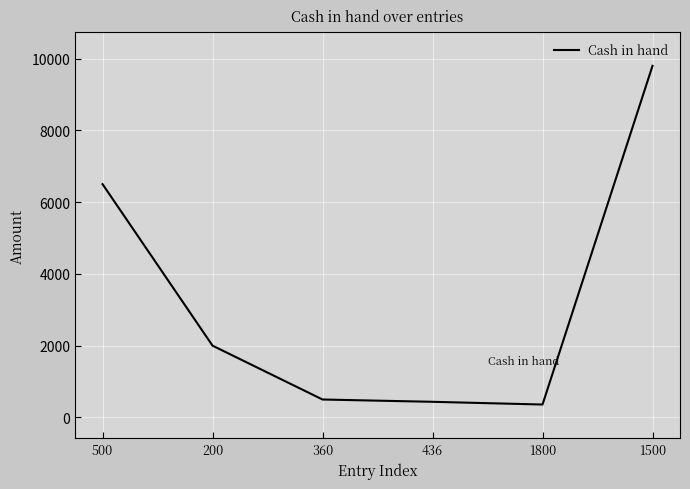

The value at 200 is 1190. True or false?

False